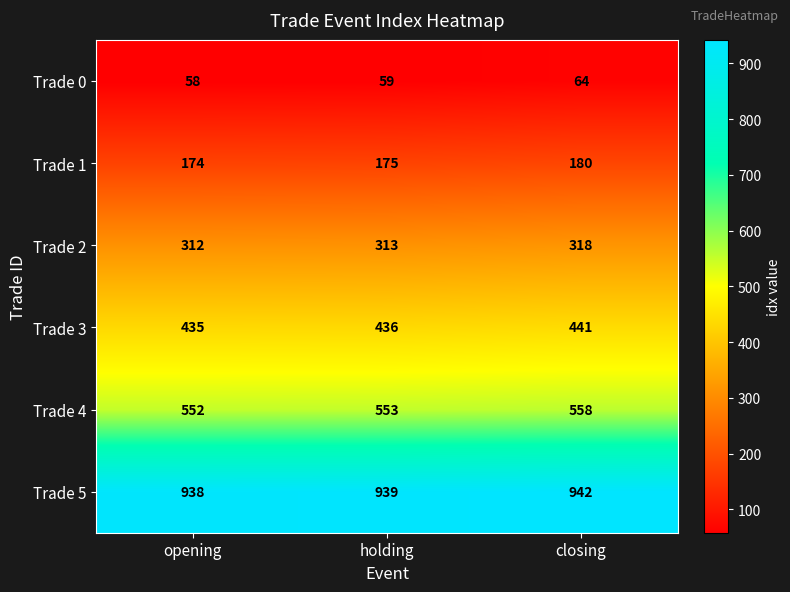

At which category is the sum across all series the highest?

closing